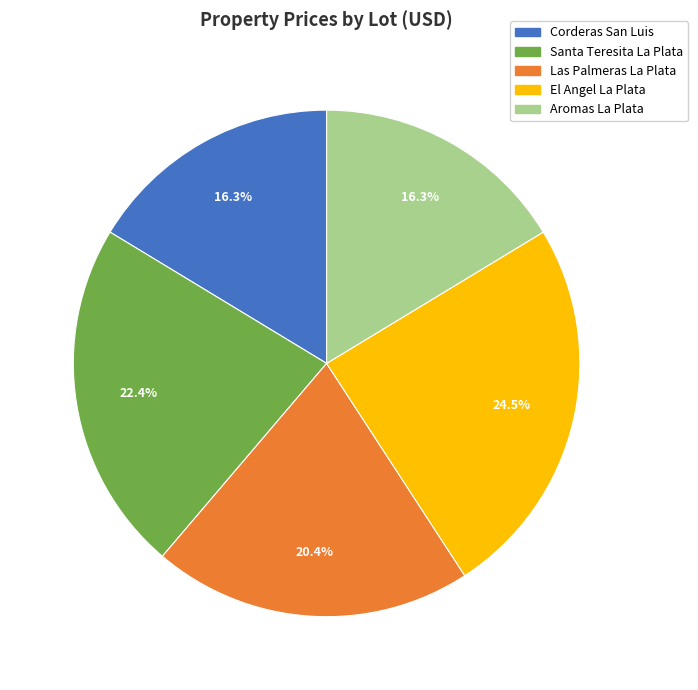

Is there any slice that represents more than half of the pie?

No